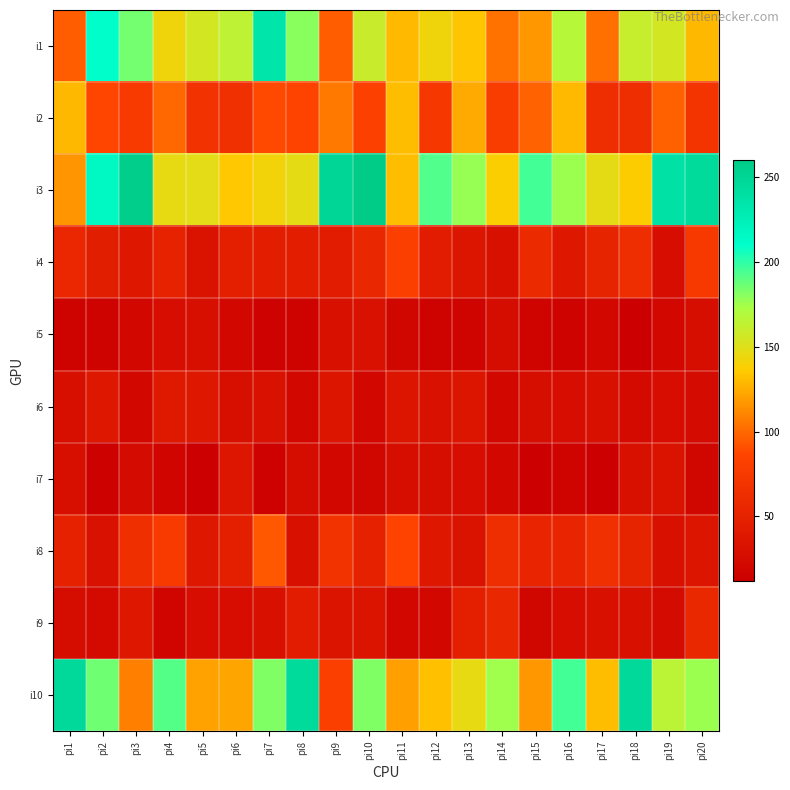

Reading right to left, transcribe all the data shown in this chart.

i1: pi20=129	pi19=155	pi18=161	pi17=103	pi16=167	pi15=117	pi14=104	pi13=134	pi12=142	pi11=130	pi10=160	pi9=96	pi8=180	pi7=234	pi6=165	pi5=155	pi4=142	pi3=185	pi2=211	pi1=96
i2: pi20=70	pi19=97	pi18=63	pi17=62	pi16=130	pi15=98	pi14=78	pi13=124	pi12=74	pi11=131	pi10=83	pi9=105	pi8=86	pi7=88	pi6=66	pi5=68	pi4=100	pi3=76	pi2=87	pi1=129
i3: pi20=246	pi19=238	pi18=136	pi17=147	pi16=176	pi15=196	pi14=137	pi13=177	pi12=193	pi11=131	pi10=260	pi9=250	pi8=147	pi7=141	pi6=135	pi5=148	pi4=146	pi3=258	pi2=217	pi1=116
i4: pi20=75	pi19=27	pi18=63	pi17=52	pi16=40	pi15=59	pi14=31	pi13=36	pi12=43	pi11=81	pi10=55	pi9=43	pi8=44	pi7=44	pi6=46	pi5=34	pi4=50	pi3=38	pi2=45	pi1=56
i5: pi20=28	pi19=20	pi18=13	pi17=22	pi16=16	pi15=17	pi14=26	pi13=17	pi12=16	pi11=19	pi10=32	pi9=31	pi8=16	pi7=15	pi6=21	pi5=29	pi4=27	pi3=21	pi2=16	pi1=16
i6: pi20=25	pi19=27	pi18=24	pi17=30	pi16=27	pi15=28	pi14=22	pi13=36	pi12=32	pi11=36	pi10=20	pi9=36	pi8=20	pi7=32	pi6=29	pi5=39	pi4=41	pi3=22	pi2=40	pi1=29
i7: pi20=19	pi19=33	pi18=31	pi17=13	pi16=17	pi15=12	pi14=20	pi13=27	pi12=28	pi11=28	pi10=19	pi9=20	pi8=26	pi7=15	pi6=37	pi5=12	pi4=18	pi3=25	pi2=14	pi1=29
i8: pi20=36	pi19=30	pi18=52	pi17=65	pi16=53	pi15=53	pi14=62	pi13=34	pi12=39	pi11=85	pi10=49	pi9=69	pi8=30	pi7=94	pi6=46	pi5=39	pi4=76	pi3=64	pi2=32	pi1=49
i9: pi20=57	pi19=25	pi18=31	pi17=30	pi16=27	pi15=19	pi14=55	pi13=46	pi12=21	pi11=20	pi10=35	pi9=35	pi8=43	pi7=30	pi6=27	pi5=27	pi4=18	pi3=40	pi2=24	pi1=26
i10: pi20=176	pi19=166	pi18=247	pi17=131	pi16=196	pi15=117	pi14=175	pi13=146	pi12=132	pi11=120	pi10=182	pi9=81	pi8=246	pi7=182	pi6=122	pi5=121	pi4=192	pi3=108	pi2=186	pi1=247